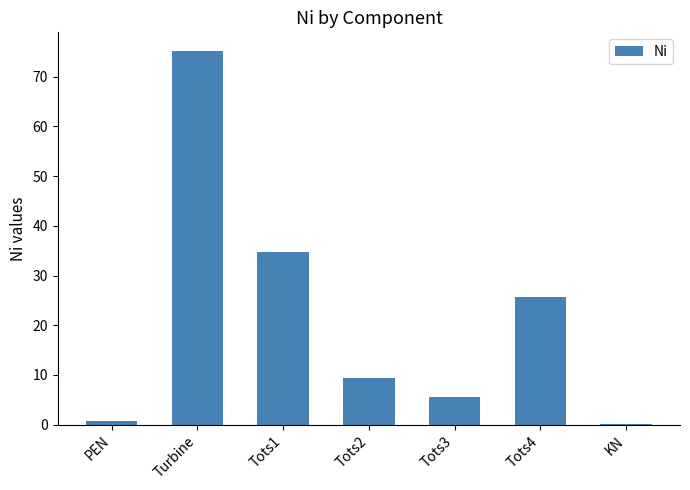

Reading left to right, extract all data points from this chart.

0.7	75.2	34.7	9.3	5.5	25.7	0.1